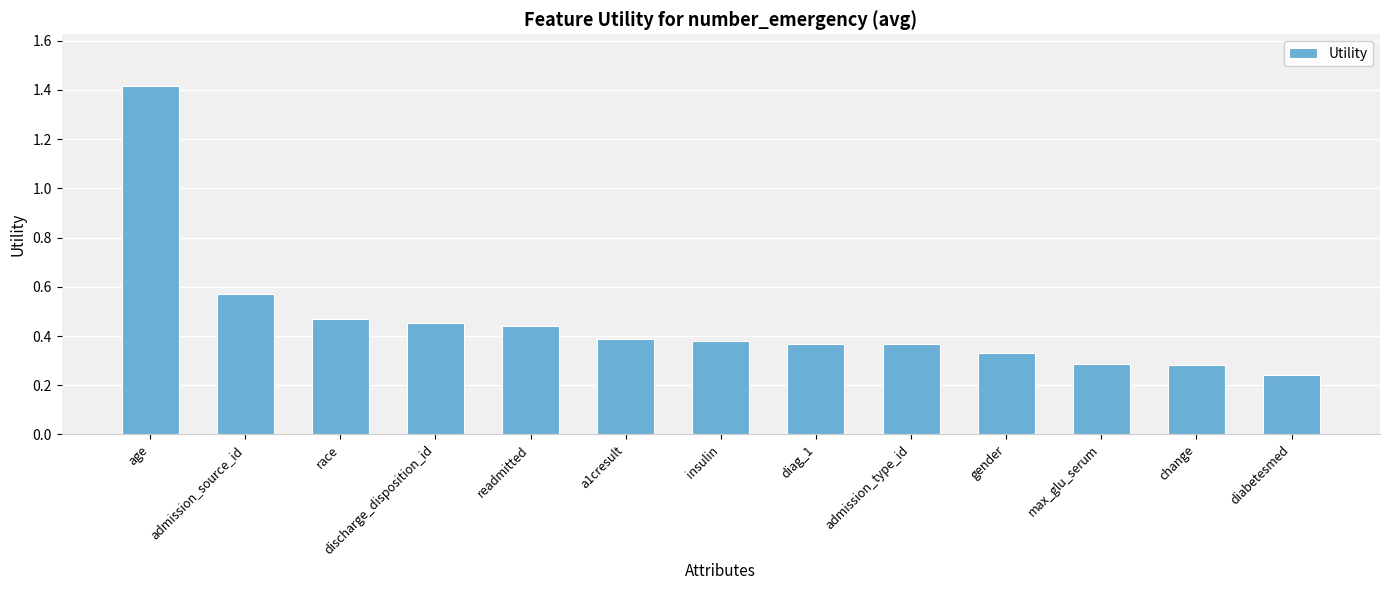

What position from the right is race?

11